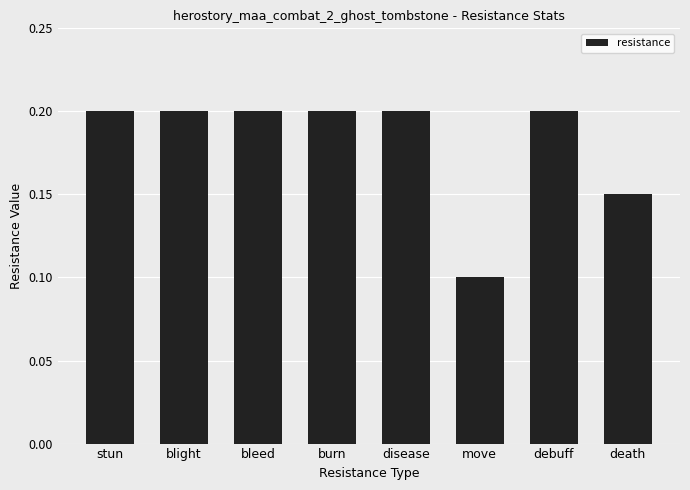

What is the label of the 2nd bar from the left?

blight